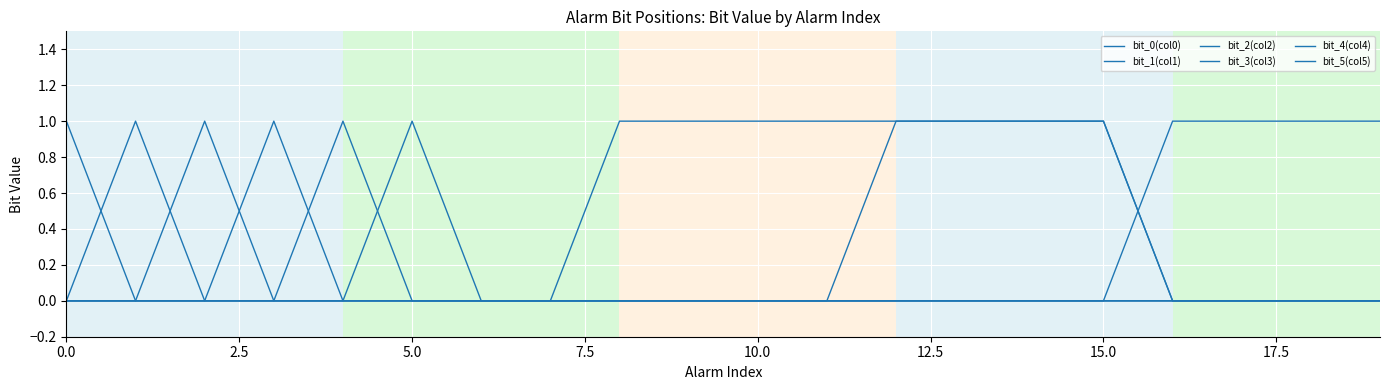

At how many categories does at least one series exceed 0?

18